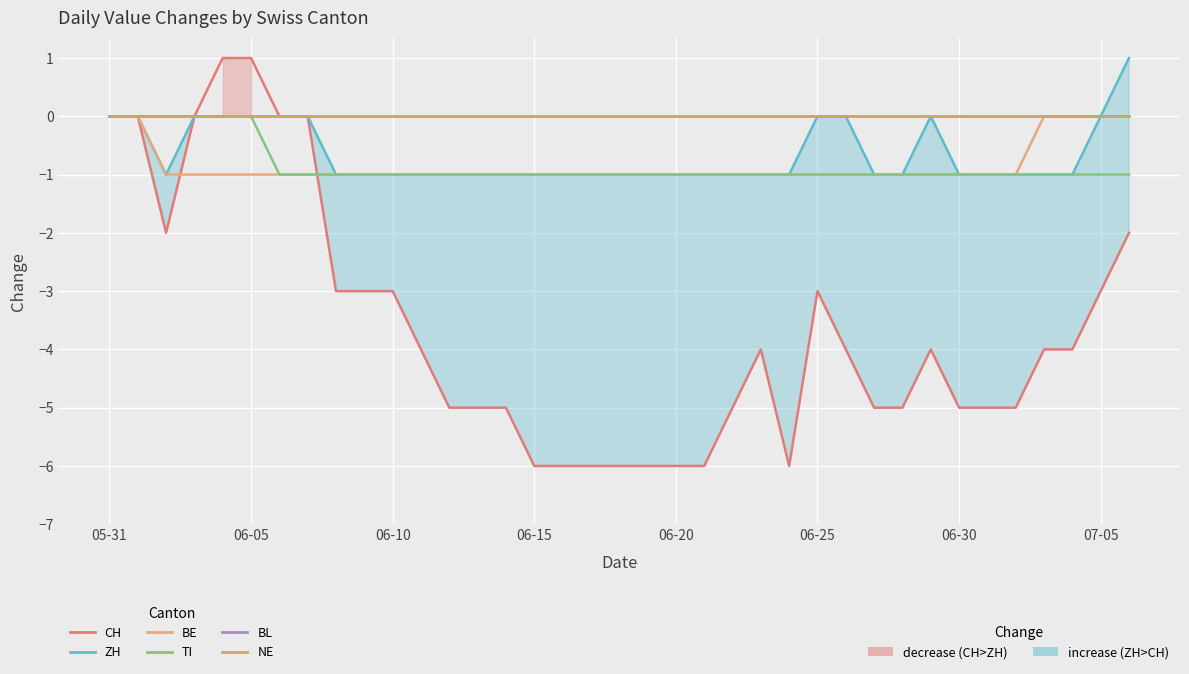

True or false: CH and ZH cross at least once.

False